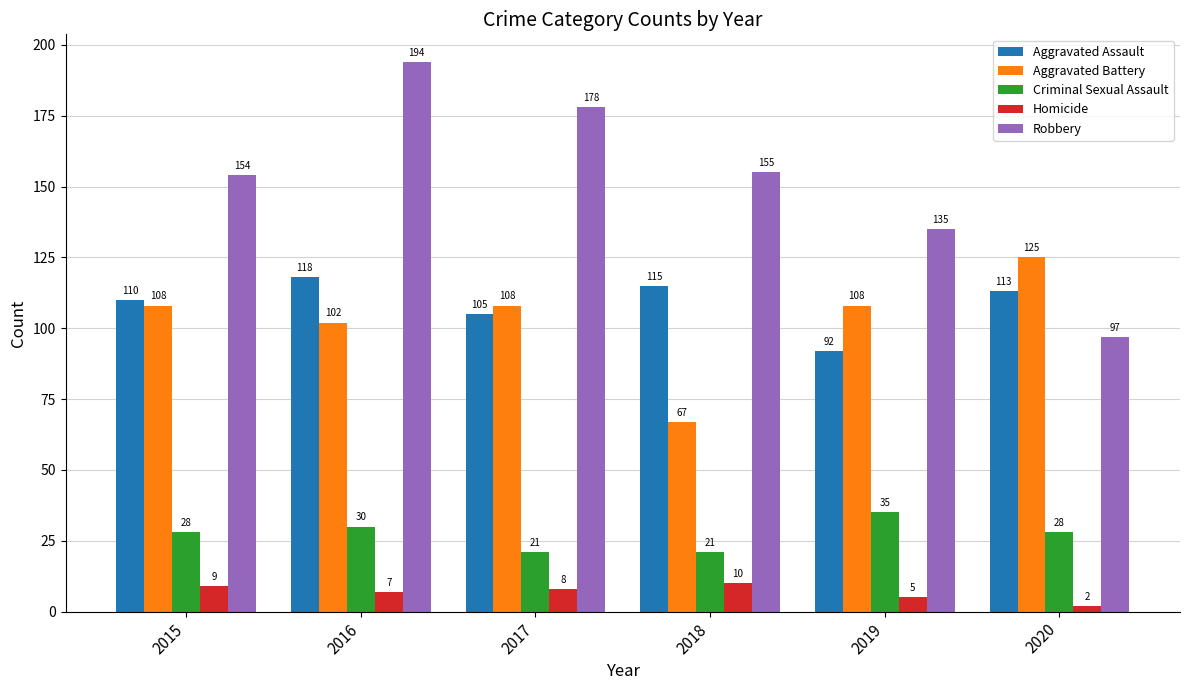

At 2020, list the series in order from smallest to largest.

Homicide, Criminal Sexual Assault, Robbery, Aggravated Assault, Aggravated Battery